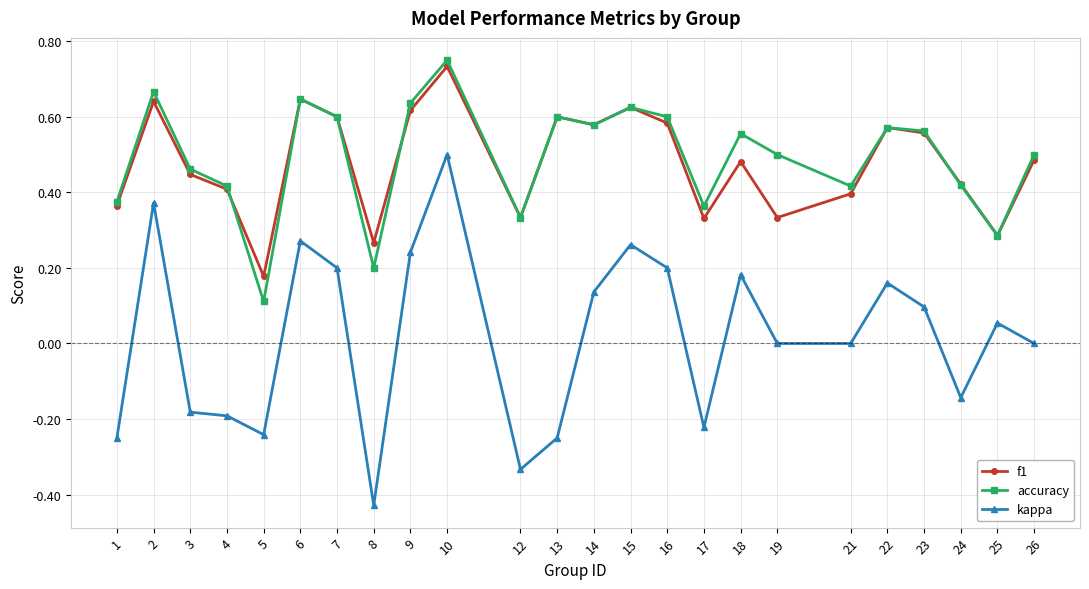

What are all the series names shown in the legend?

f1, accuracy, kappa